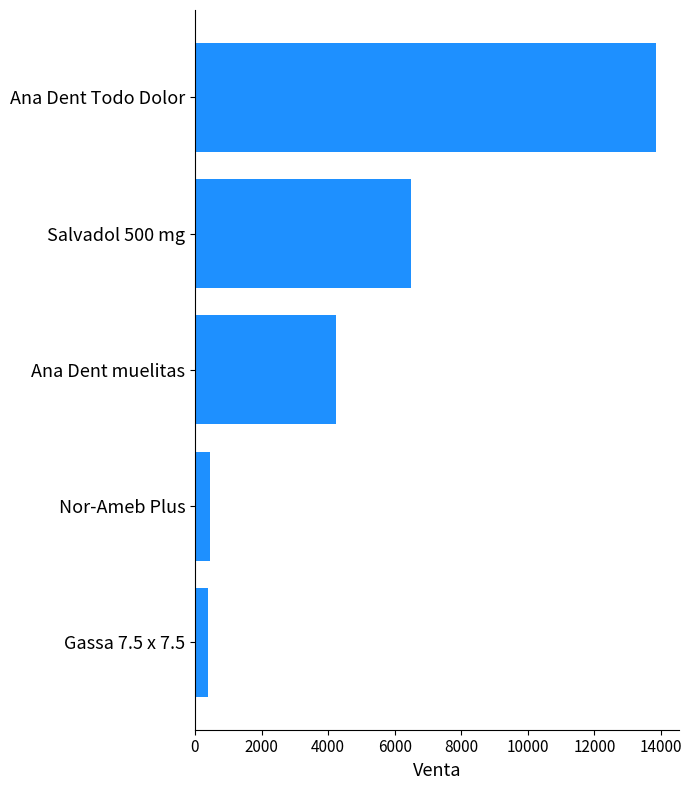

The value at Ana Dent Todo Dolor is 24609.3. True or false?

False